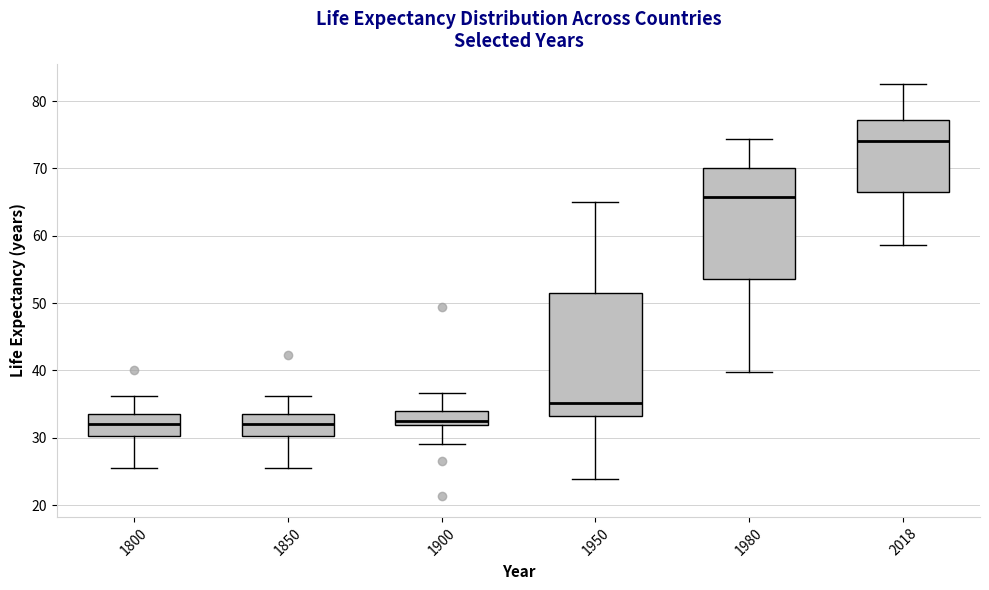

Comparing the boxes themselves (not the whiskers), which one is the tallest?

1950